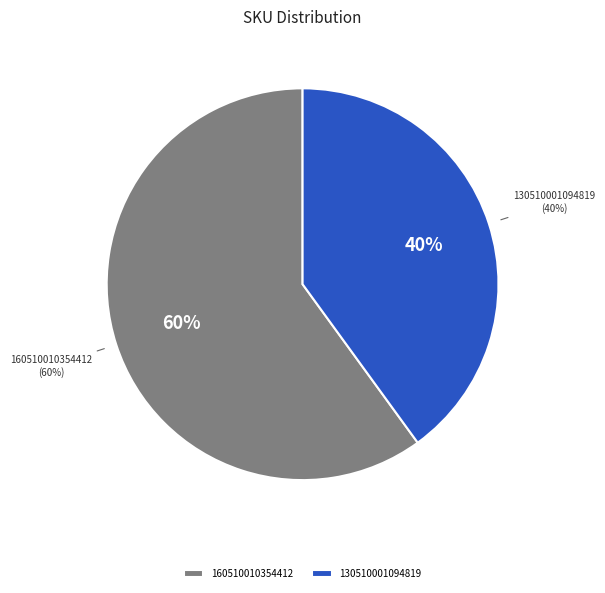

True or false: 130510001094819 accounts for 30% of the total.

False